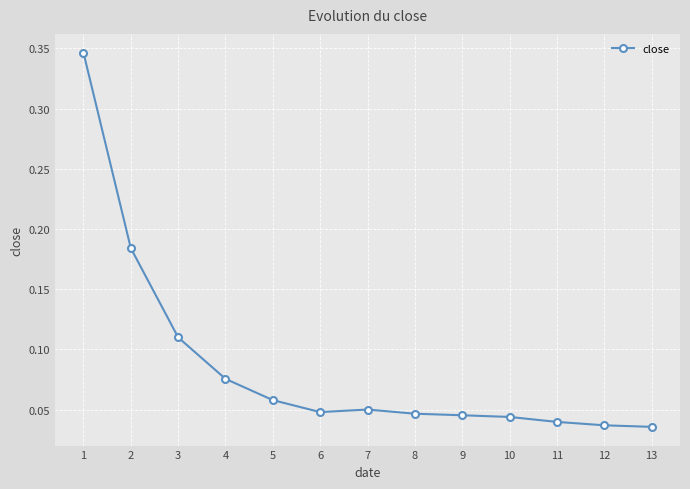

How many values are between 0 and 1?

13